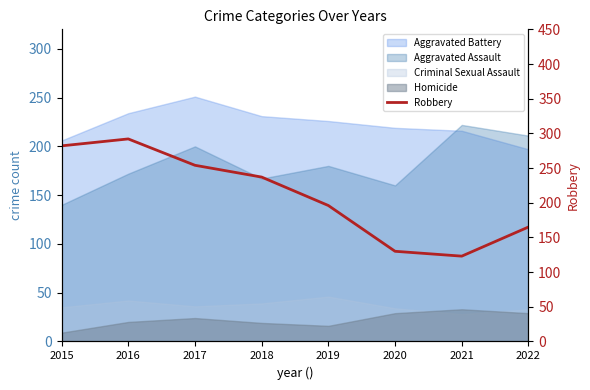

Is it true that the value at 2019 is 55?

False